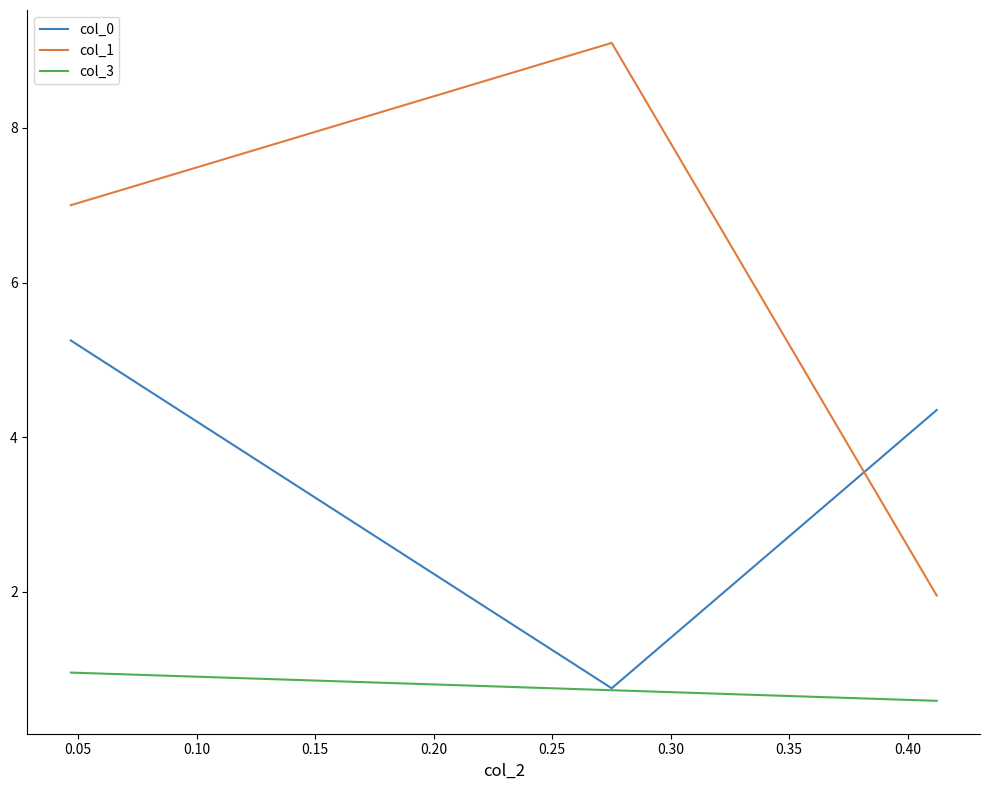

Which series has the largest total across all categories?

col_1